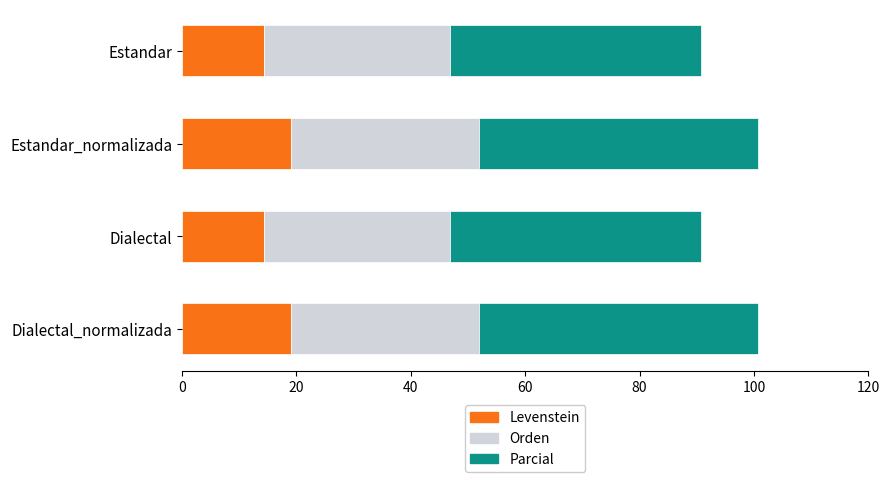

What is the highest value of the Levenstein series?

19.0